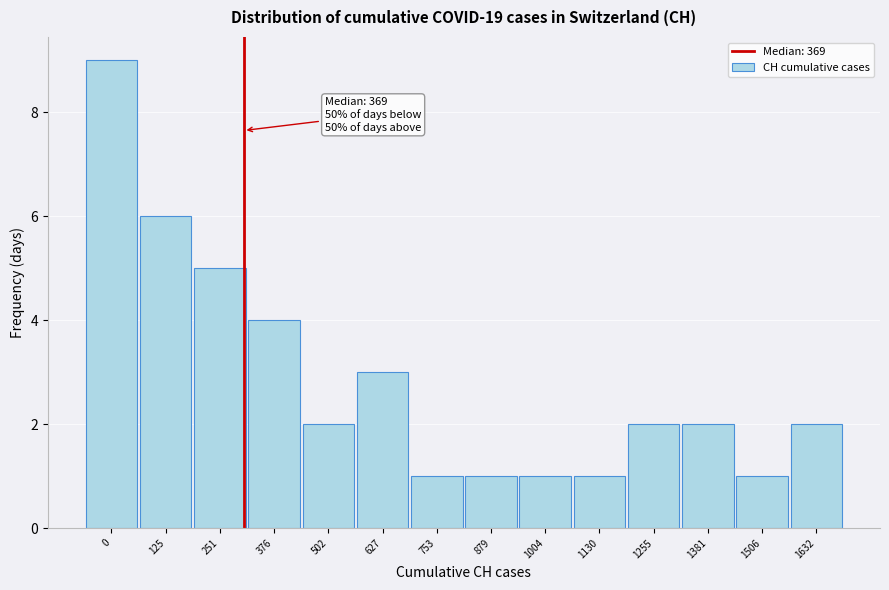

Reading right to left, what are all the values shown in this chart?

1632=2	1506=1	1381=2	1255=2	1130=1	1004=1	879=1	753=1	627=3	502=2	376=4	251=5	125=6	0=9